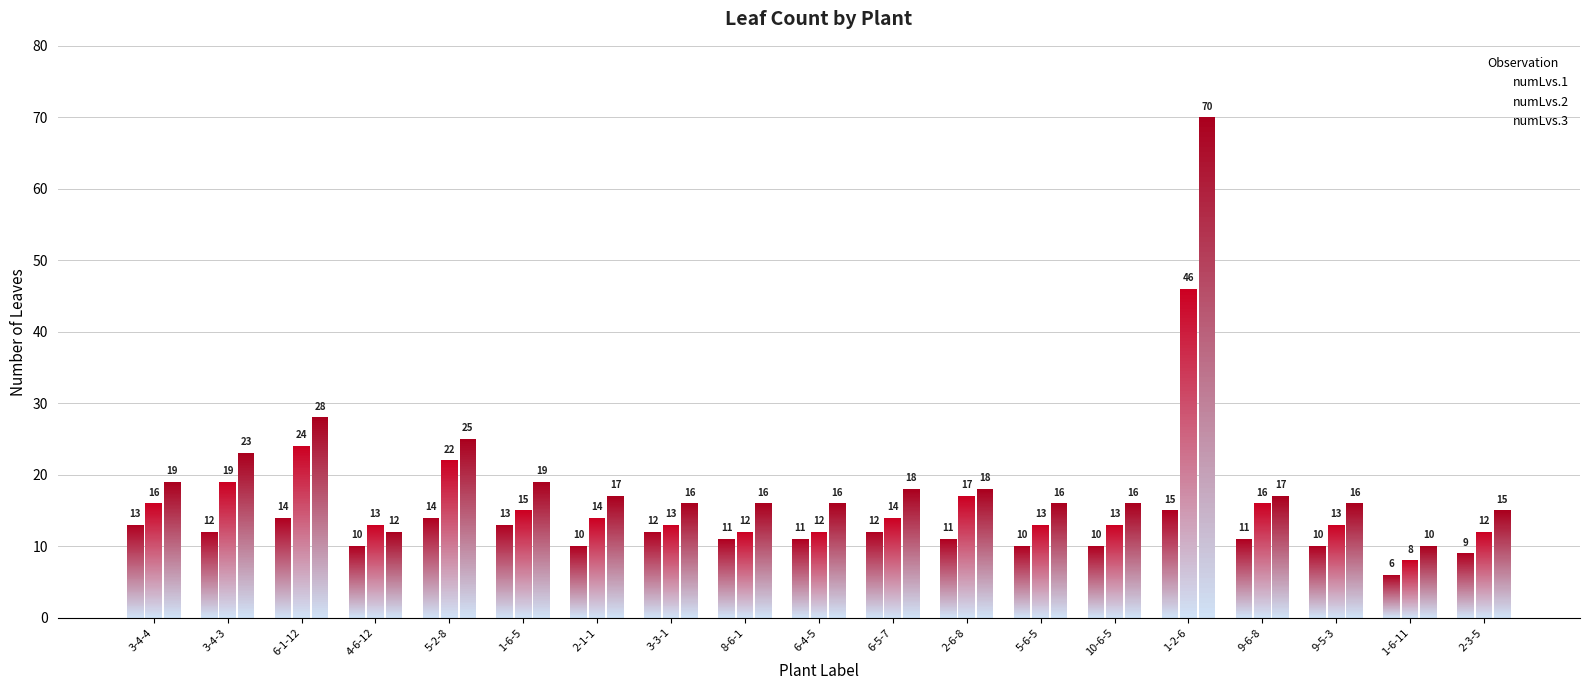

What is the minimum value for numLvs.2?

8